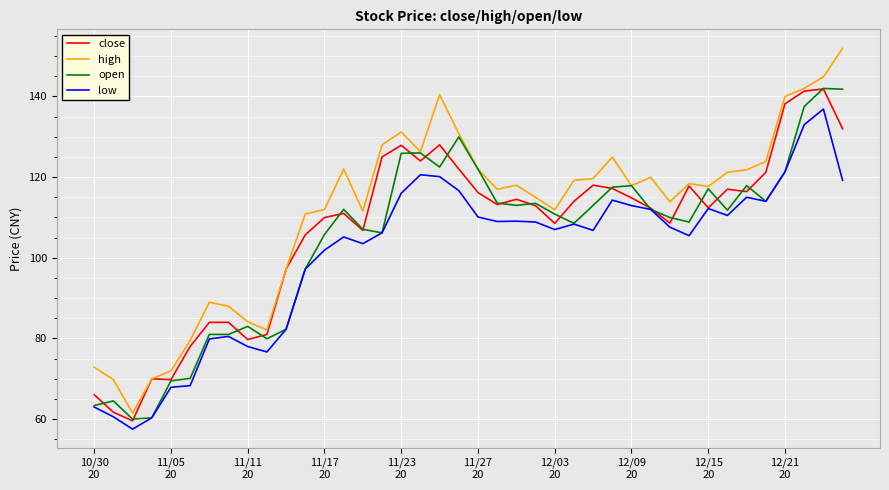

Which series has the largest total across all categories?

high